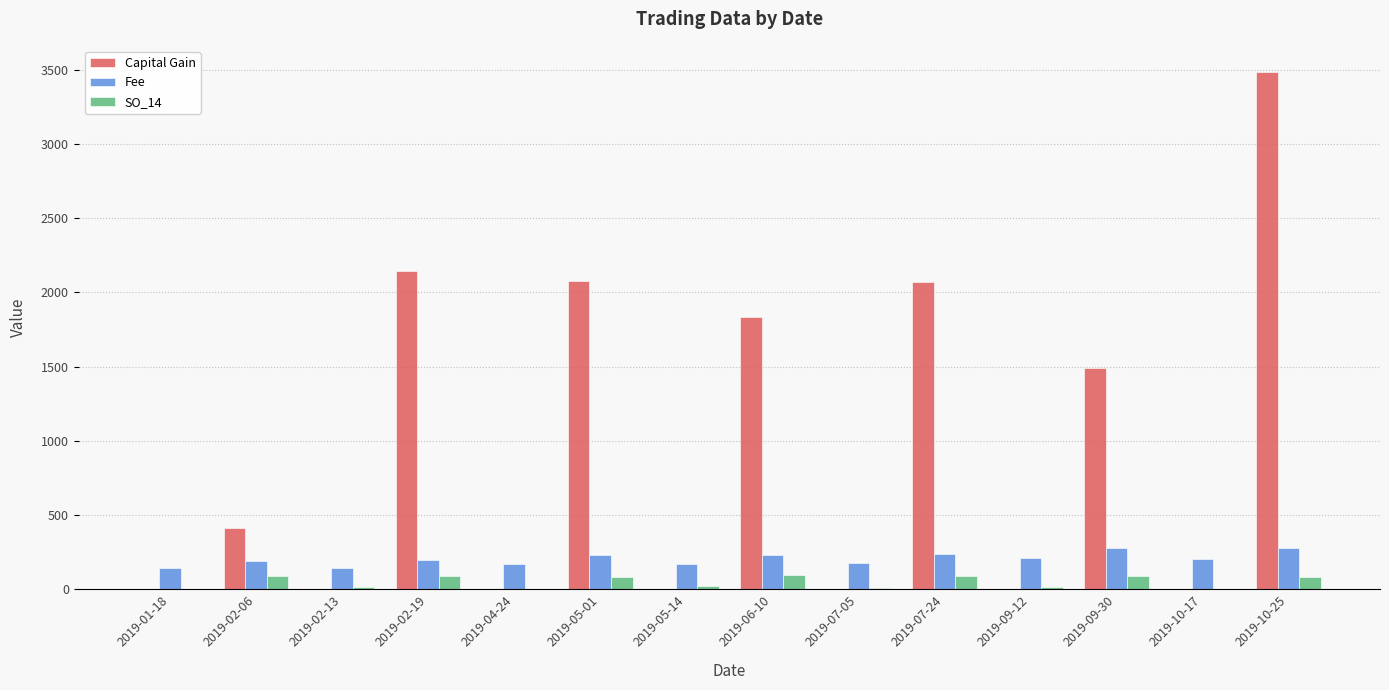

At which label is Capital Gain closest to 1743?

2019-06-10